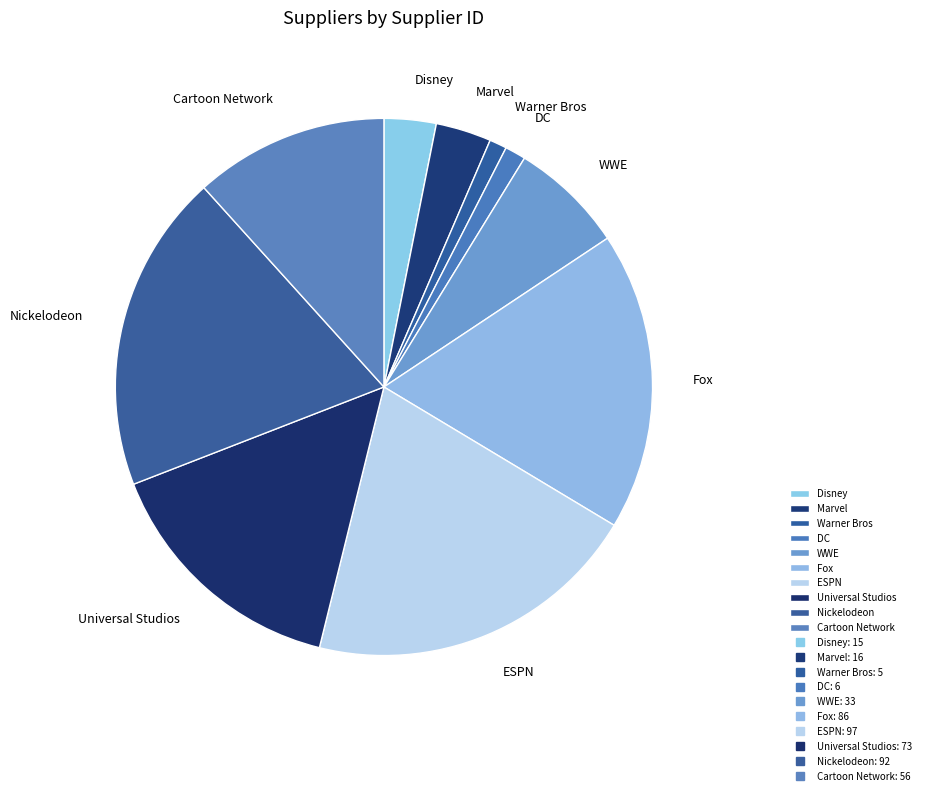

Count the number of slices in the pie.

10